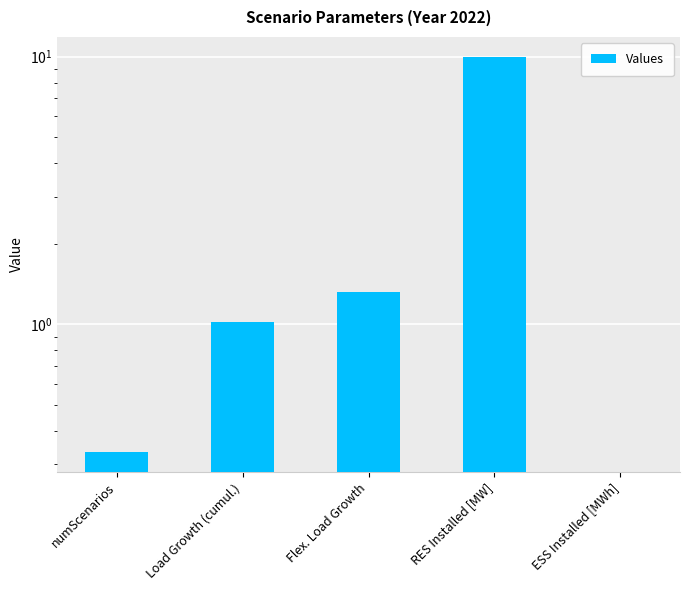

What is the sum of all values?

12.7